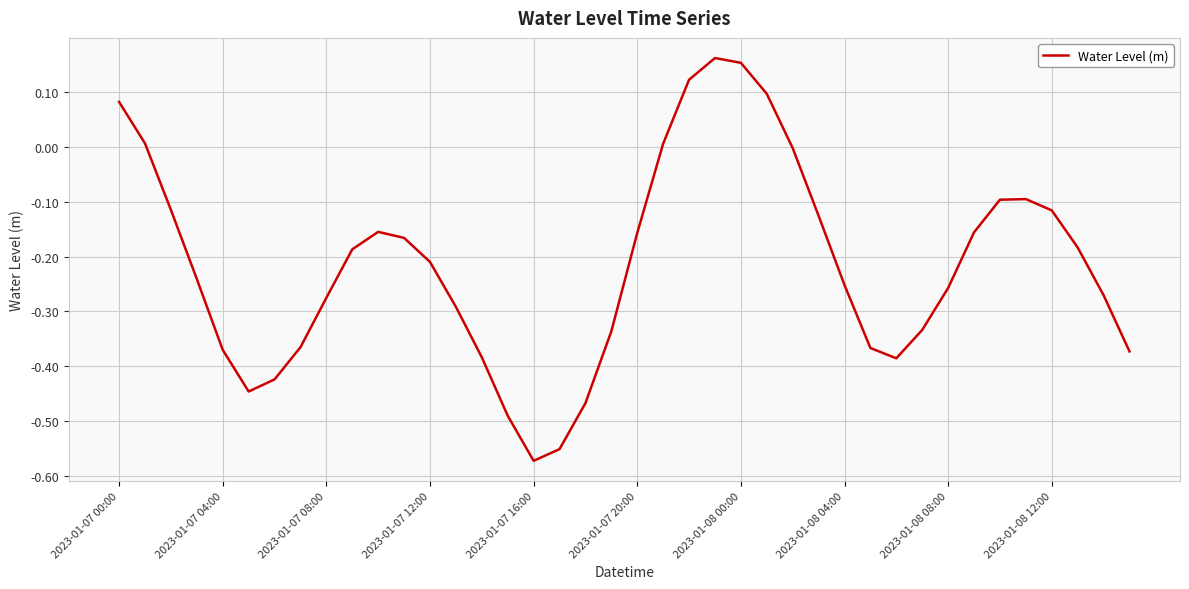

What is the difference between the maximum and minimum values?

0.7